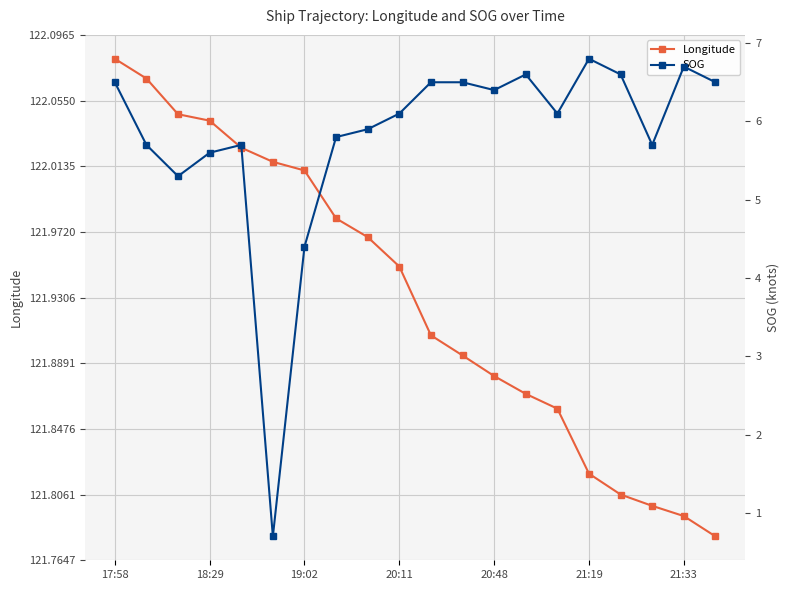

How many lines are shown in the chart?

2